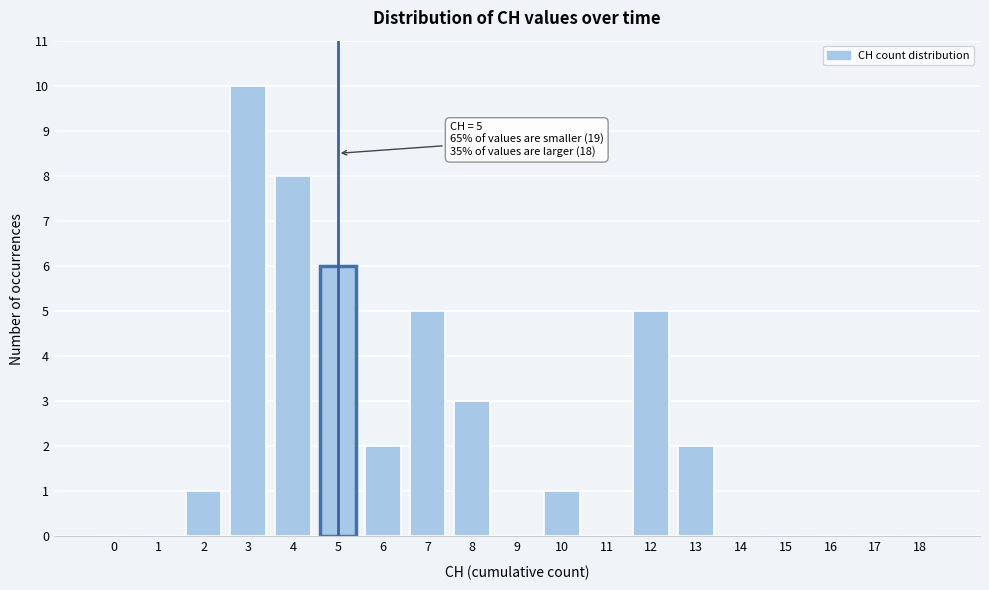

Reading left to right, extract all data points from this chart.

0=0	1=0	2=1	3=10	4=8	5=6	6=2	7=5	8=3	9=0	10=1	11=0	12=5	13=2	14=0	15=0	16=0	17=0	18=0